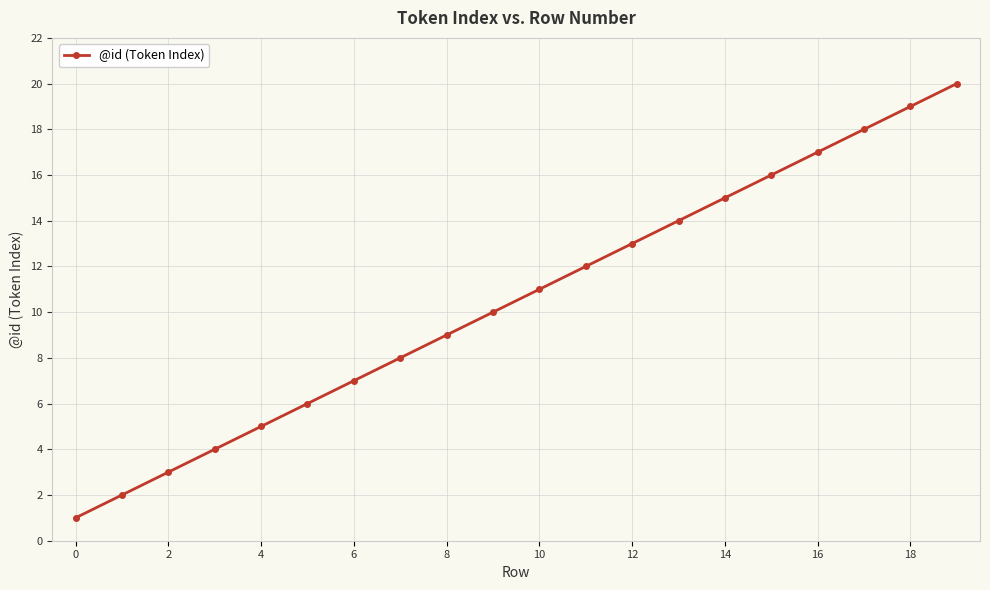

What is the sum of all values?

210